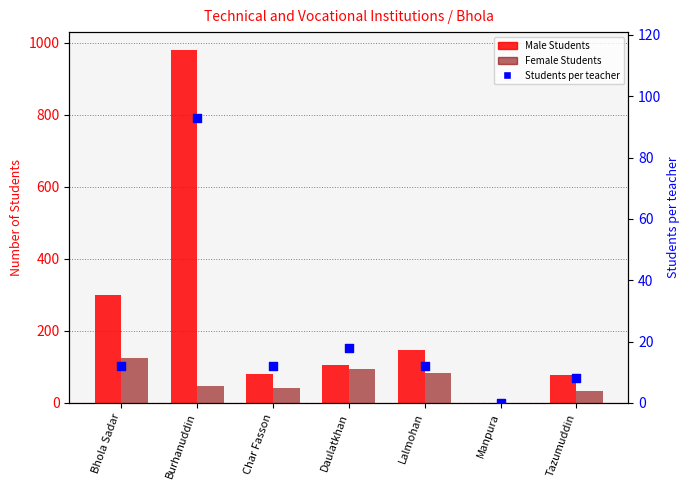

Which series reaches the minimum Y coordinate?

Male Students